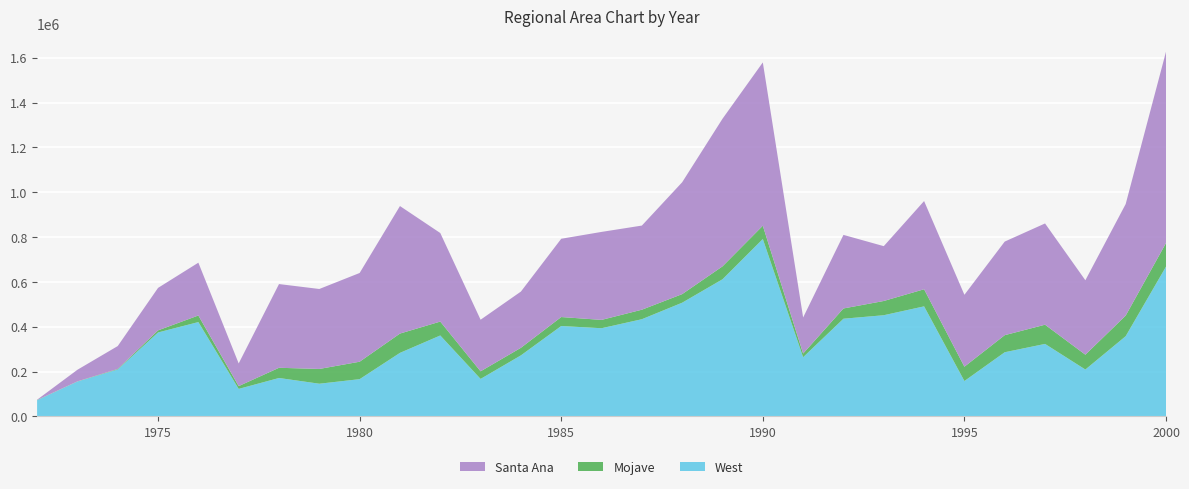

Reading left to right, list all the values displayed in this chart.

West: 71991	155317	209172	374306	420708	122447	171139	145598	165931	283264	360878	166995	272101	403097	393203	433452	507169	611681	791355	263909	435661	451263	490819	157629	286066	323212	208916	357664	668126
Mojave: 857	679	2264	9387	29349	12502	45554	65886	77837	86130	62029	33910	33791	40044	37214	42419	38283	57630	59388	16276	45756	63544	76306	63858	76196	85712	66187	91969	105211
Santa Ana: 1275	51812	102198	189526	235711	101137	373636	356854	395975	569088	395164	230277	250938	349336	392650	375451	499285	658730	728723	161032	328354	244678	393690	320978	417656	451874	332198	497787	853786